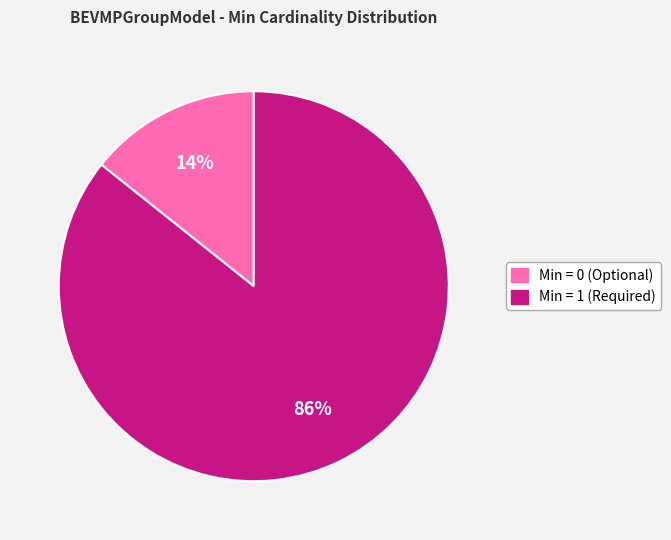

Which slice is the largest?

Min = 1 (Required)